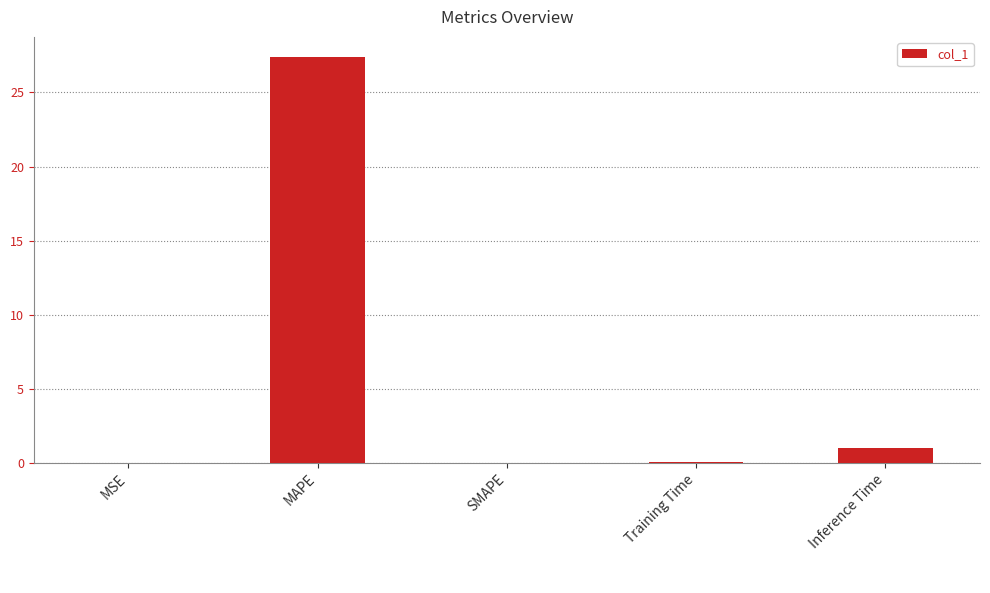

Is it true that the value at SMAPE is 12.1?

False